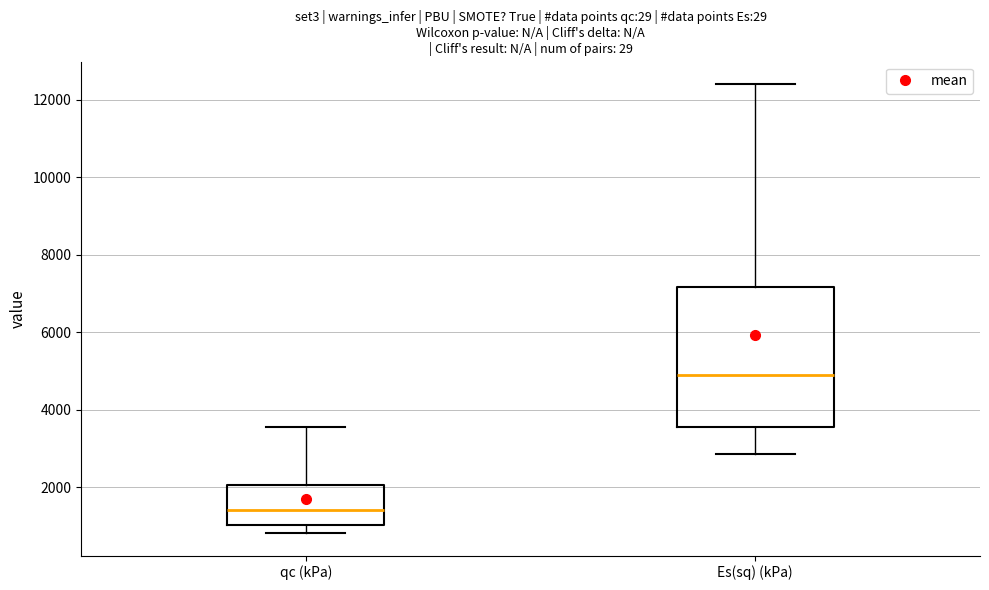

Reading left to right, transcribe this box plot: for each box, give where its median line is, the range the box spans, and where its two whiskers end, as read against the y-axis. The values are not printed on the chart, so give them approximately, as read against the axis.

qc (kPa): median 1400, box 1000 to 2000, whiskers 800 to 3600
Es(sq) (kPa): median 5000, box 3600 to 7200, whiskers 2800 to 12400